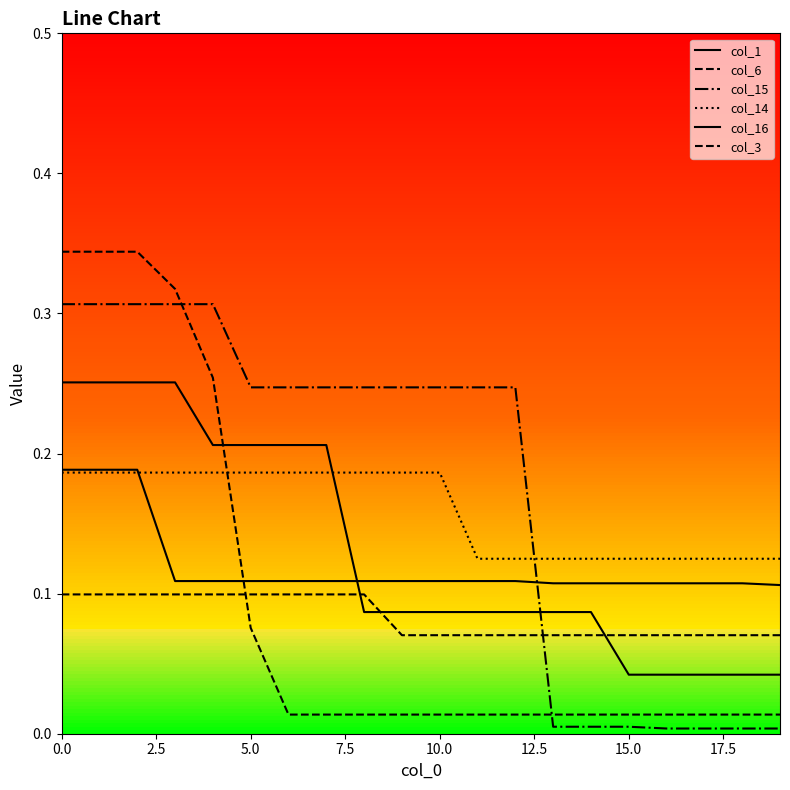

Does the chart display data point markers on the line(s)?

No